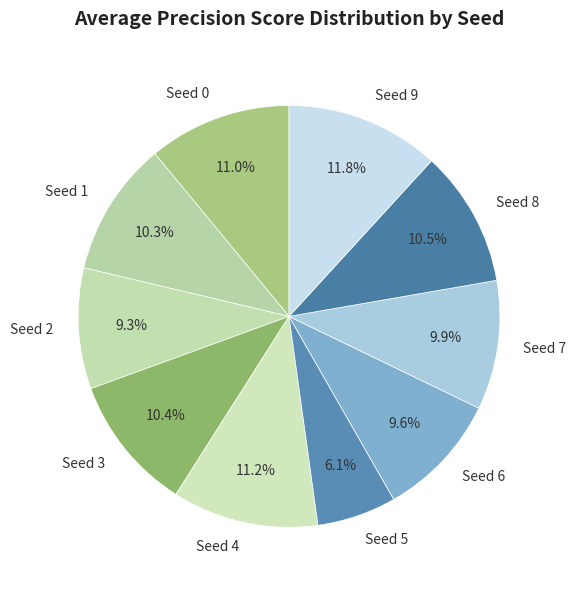

What portion of the pie excludes Seed 9?

88.2%